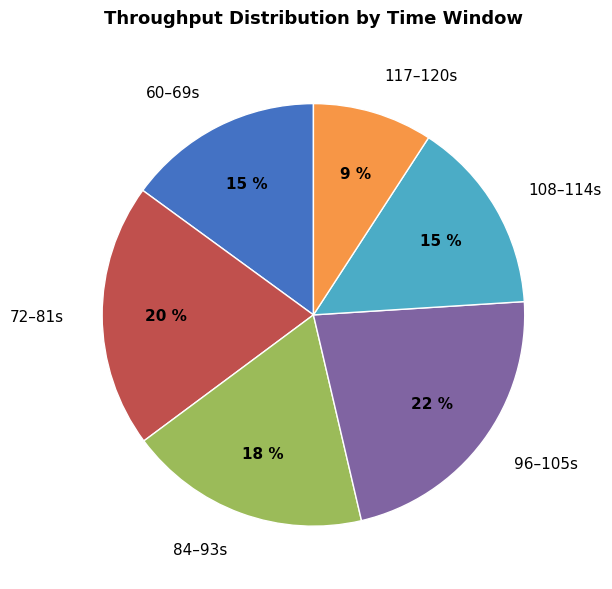

Which has a higher value, 96–105s or 117–120s?

96–105s